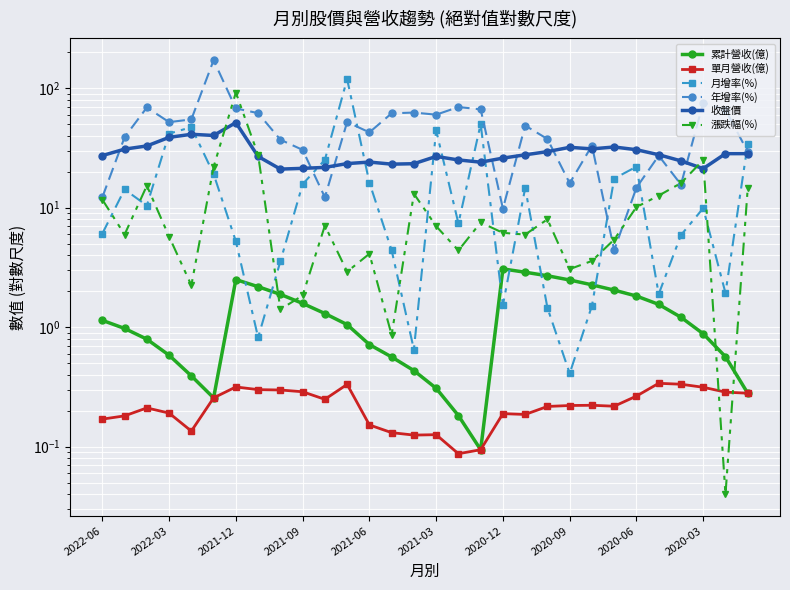

Rank the series at 2022-03 from highest to lowest value.

年增率(%), 收盤價, 月增率(%), 漲跌幅(%), 累計營收(億), 單月營收(億)